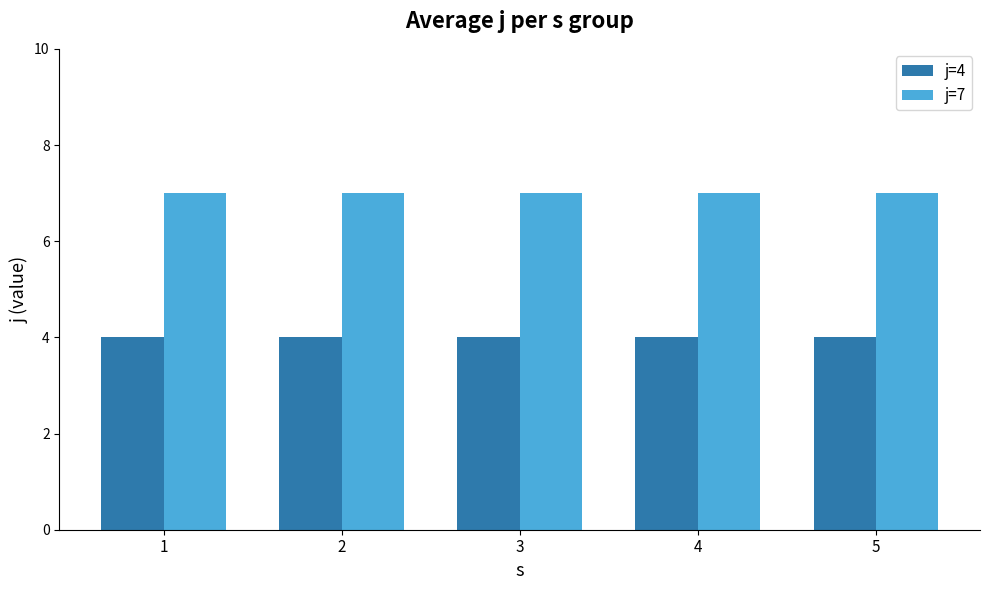

Is it true that j=7 equals 7 at 4?

True